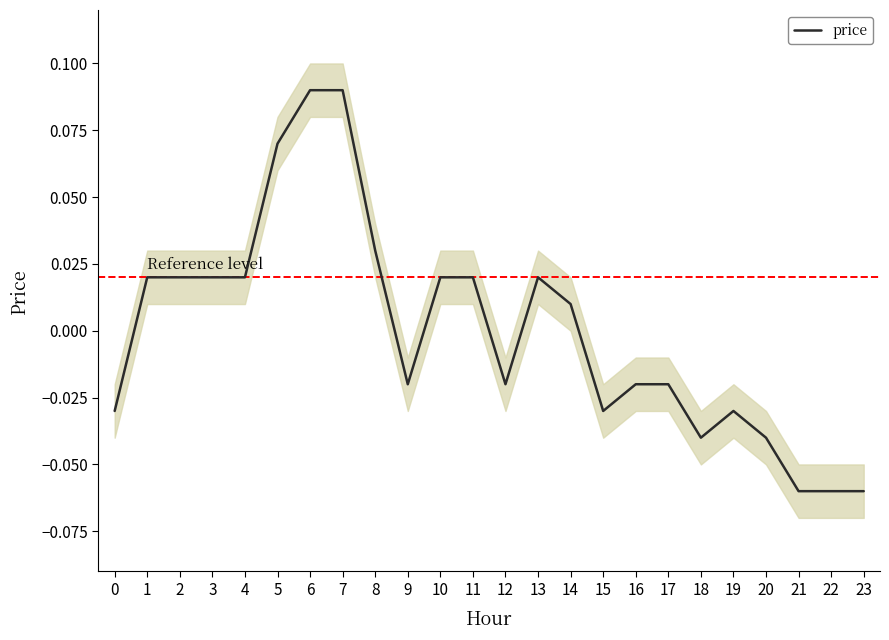

How many interior local peaks (higher than both neighbors) does the data have?

2